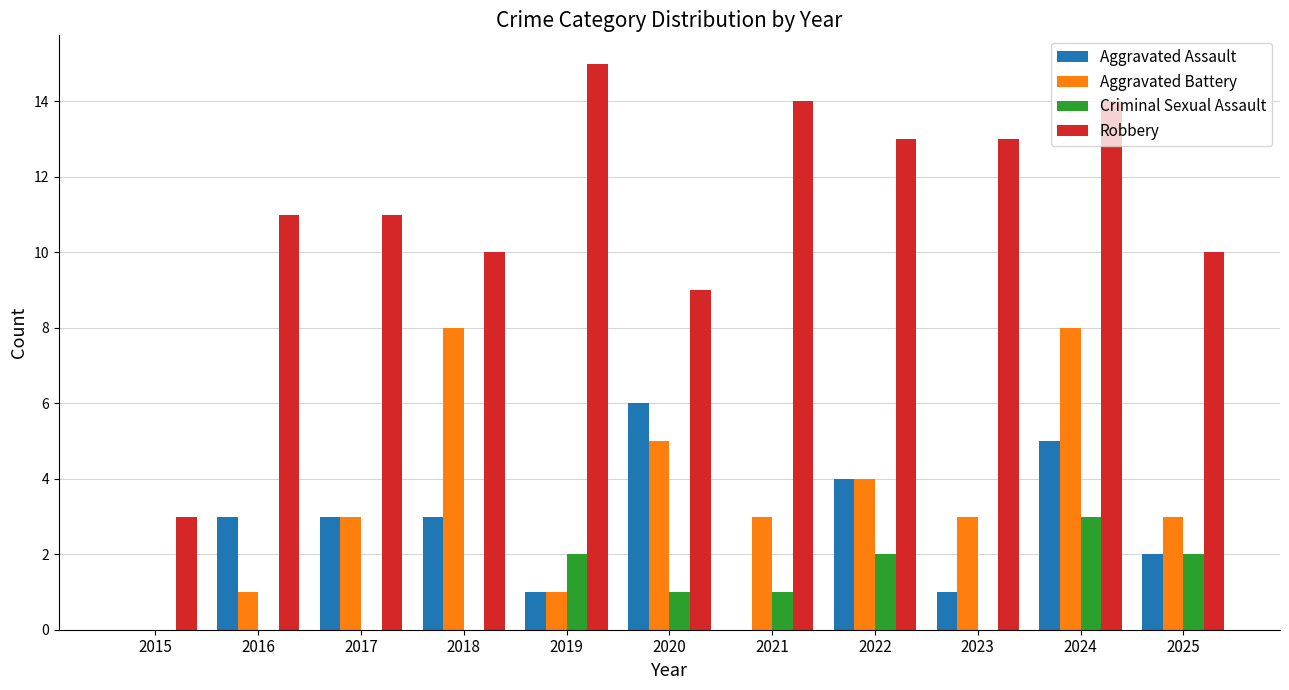

At which category is the sum across all series the highest?

2024